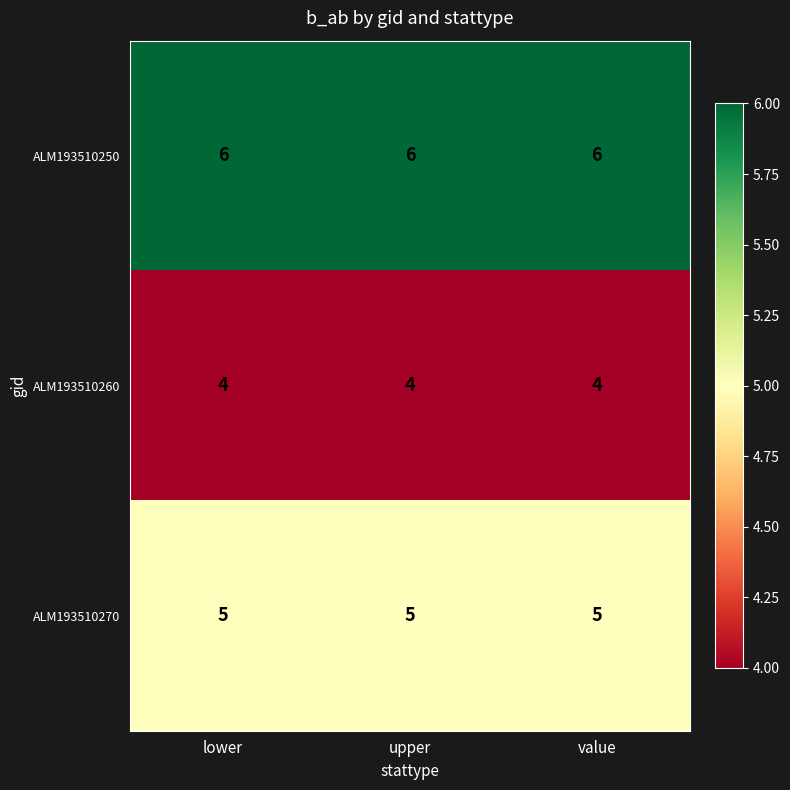

What is the smallest value displayed?

4